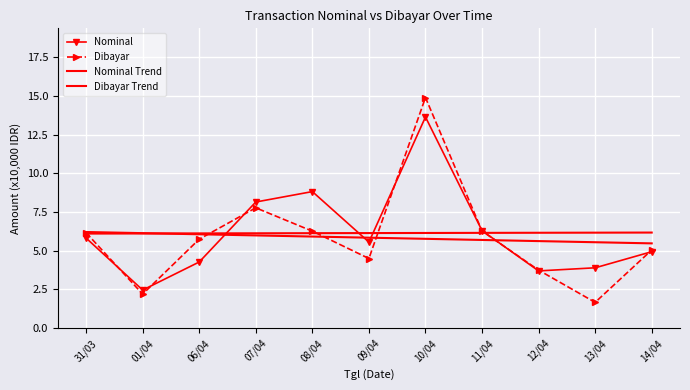

What is the label of the 7th point from the right?

08/04